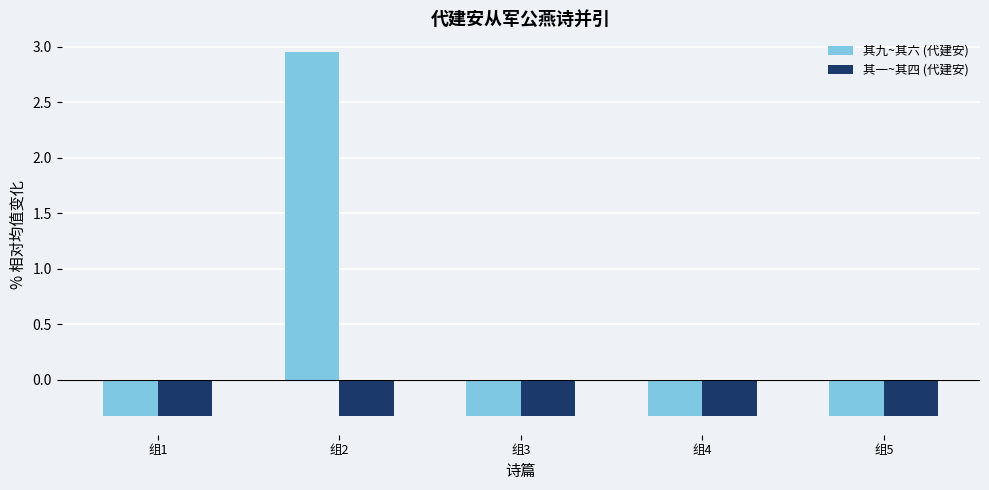

Rank the series by their maximum value, from highest to lowest.

其九~其六 (代建安), 其一~其四 (代建安)